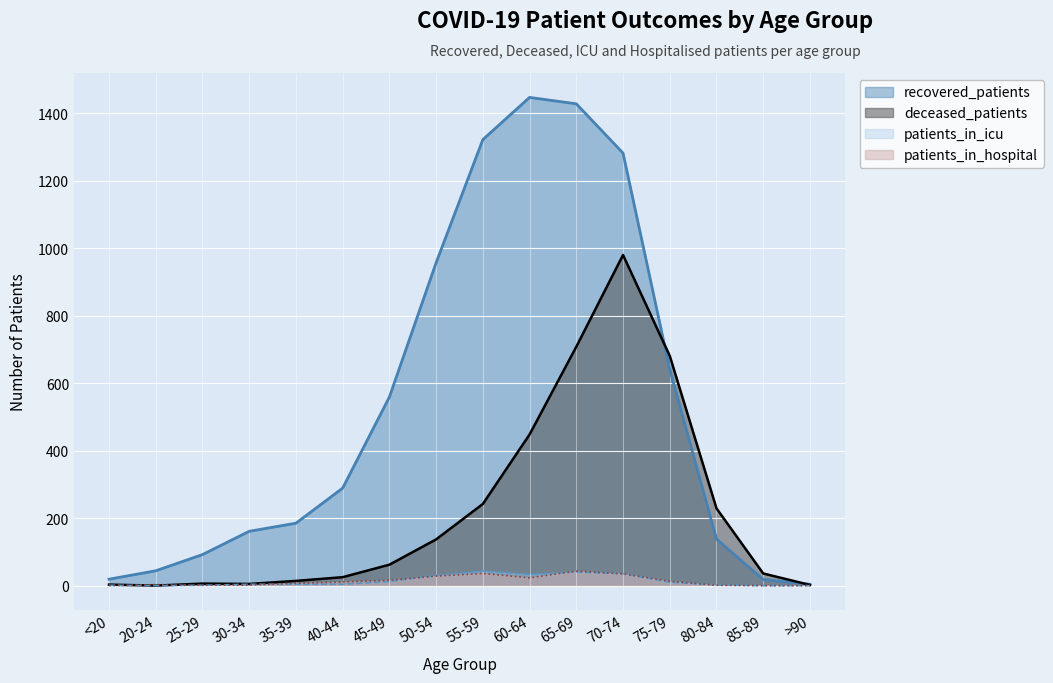

What are all the series names shown in the legend?

recovered_patients, deceased_patients, patients_in_icu, patients_in_hospital